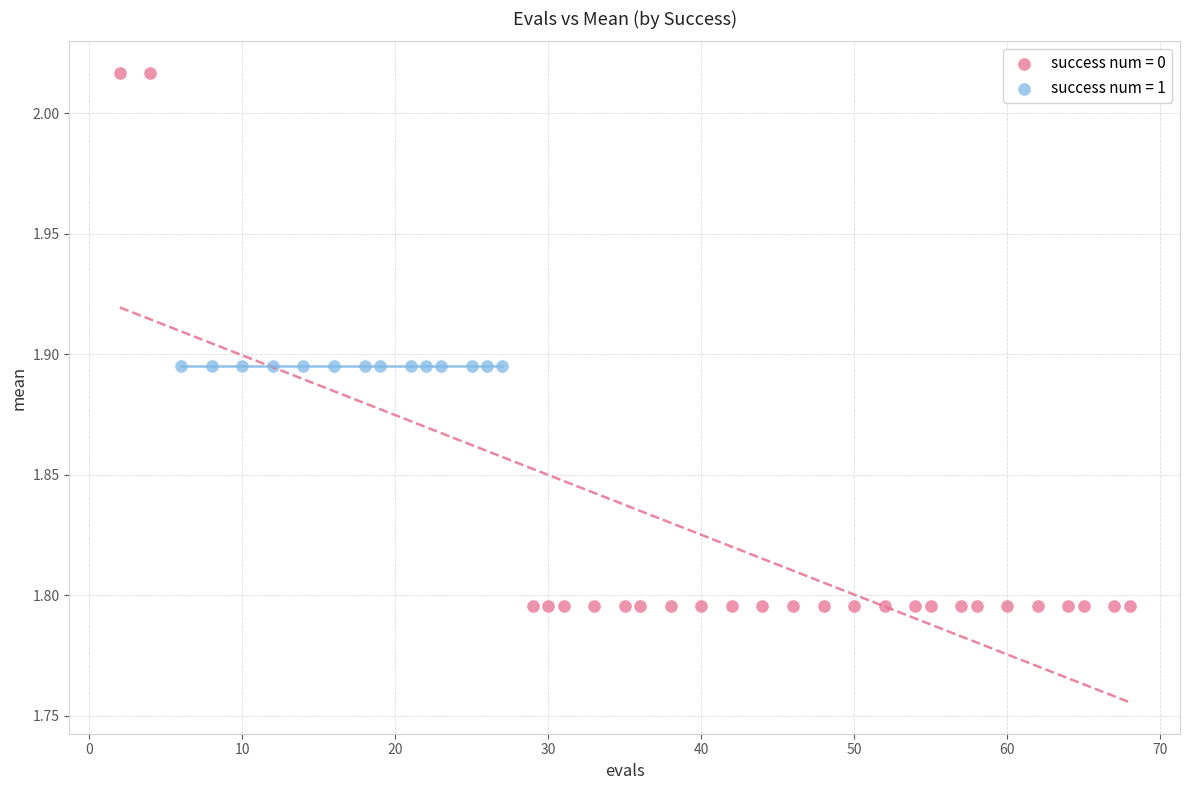

Which series contains the lowest Y value?

success num = 0